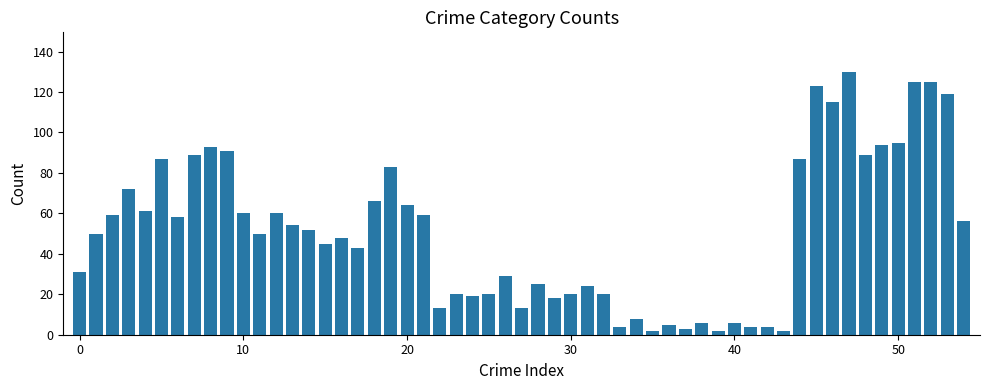

How many distinct data groups are displayed?

1